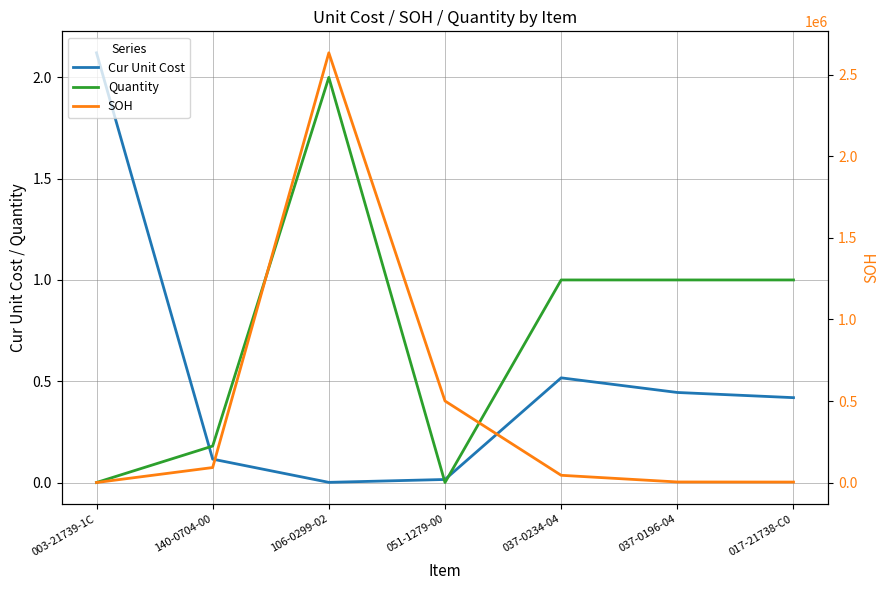

Is it true that Cur Unit Cost equals 1.0 at 003-21739-1C?

False